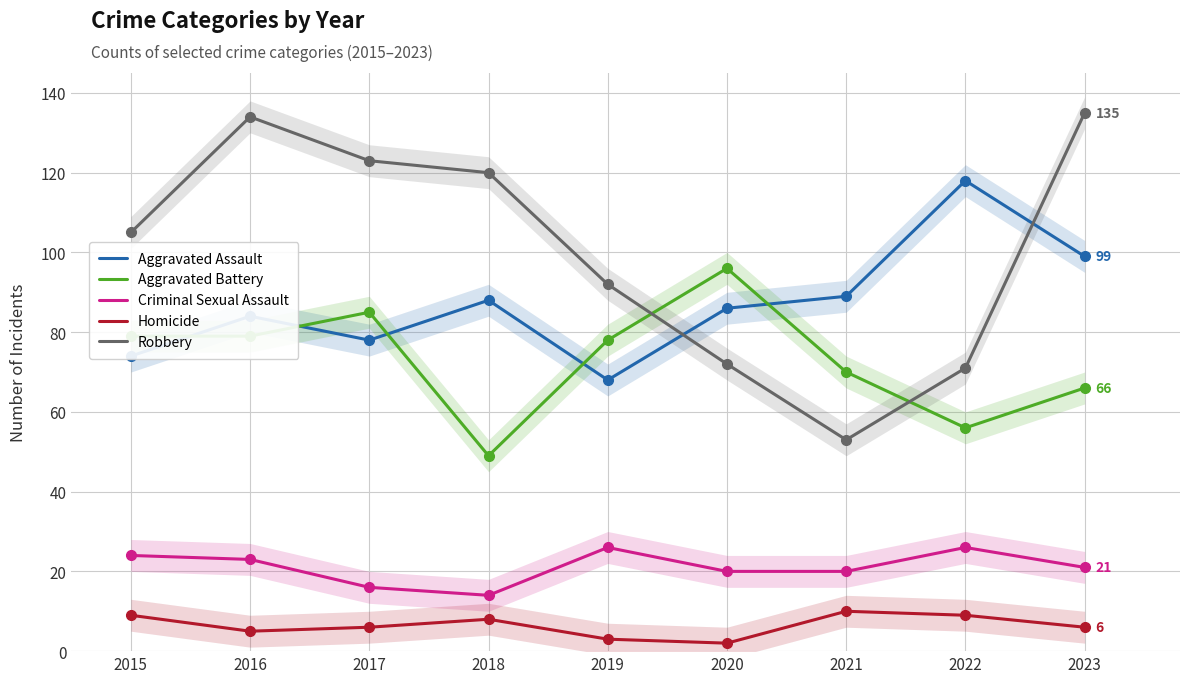

Which has a higher value, 2022 or 2021?

2022